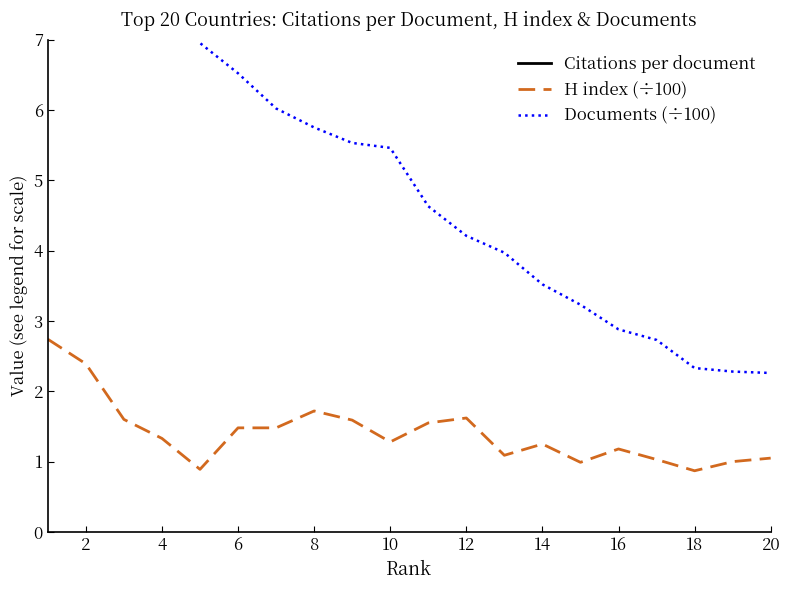

What are all the series names shown in the legend?

Citations per document, H index (÷100), Documents (÷100)